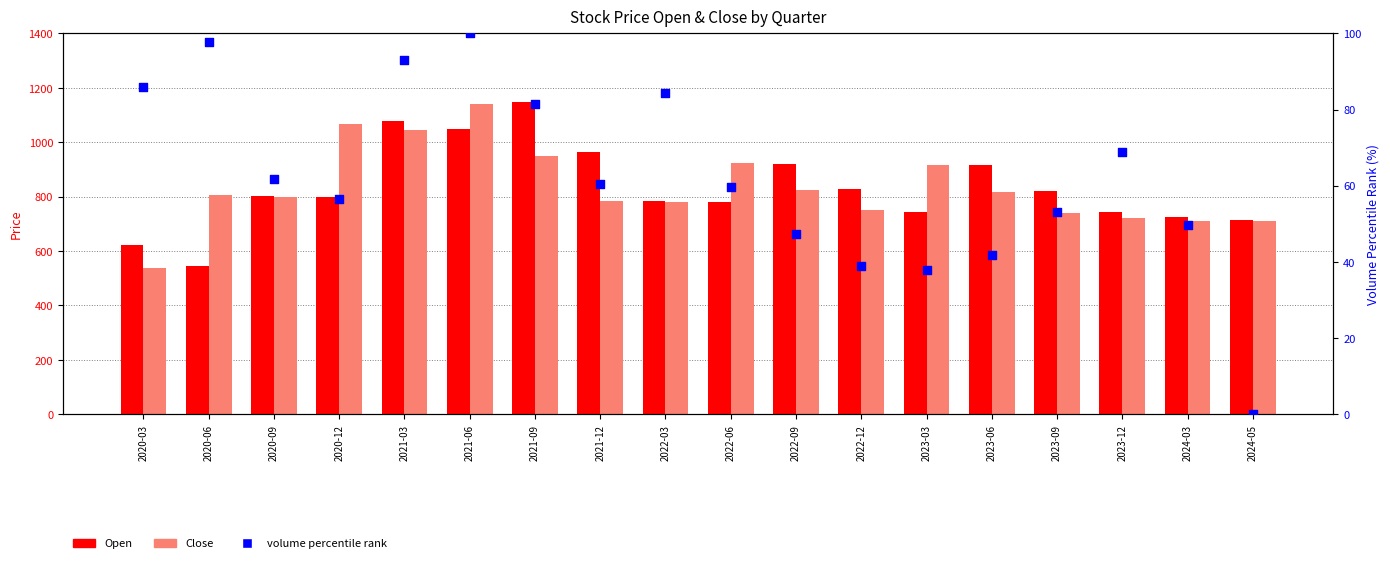

Which series reaches the maximum Y coordinate?

Open